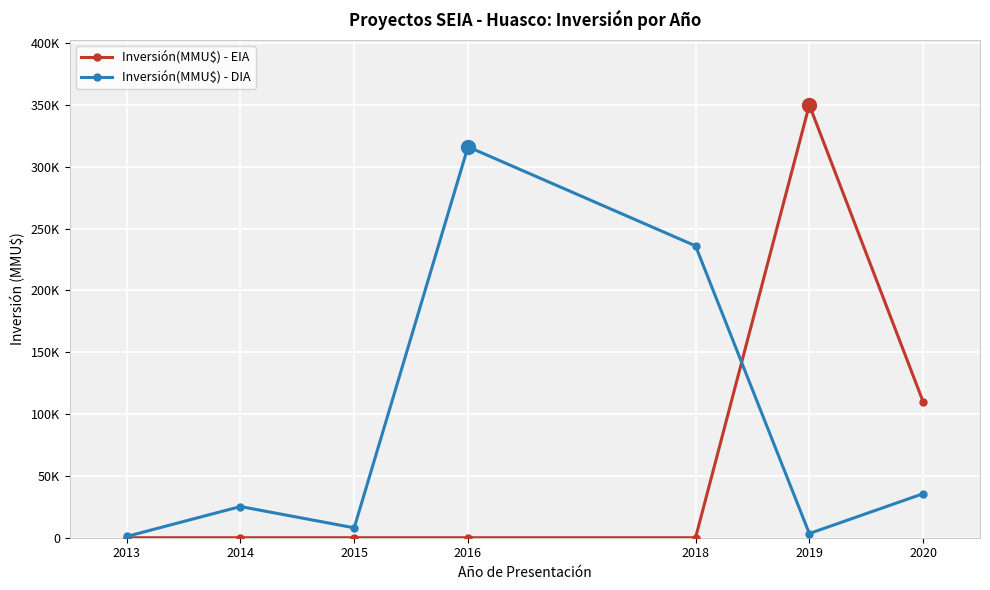

Does the chart have visible grid lines?

Yes